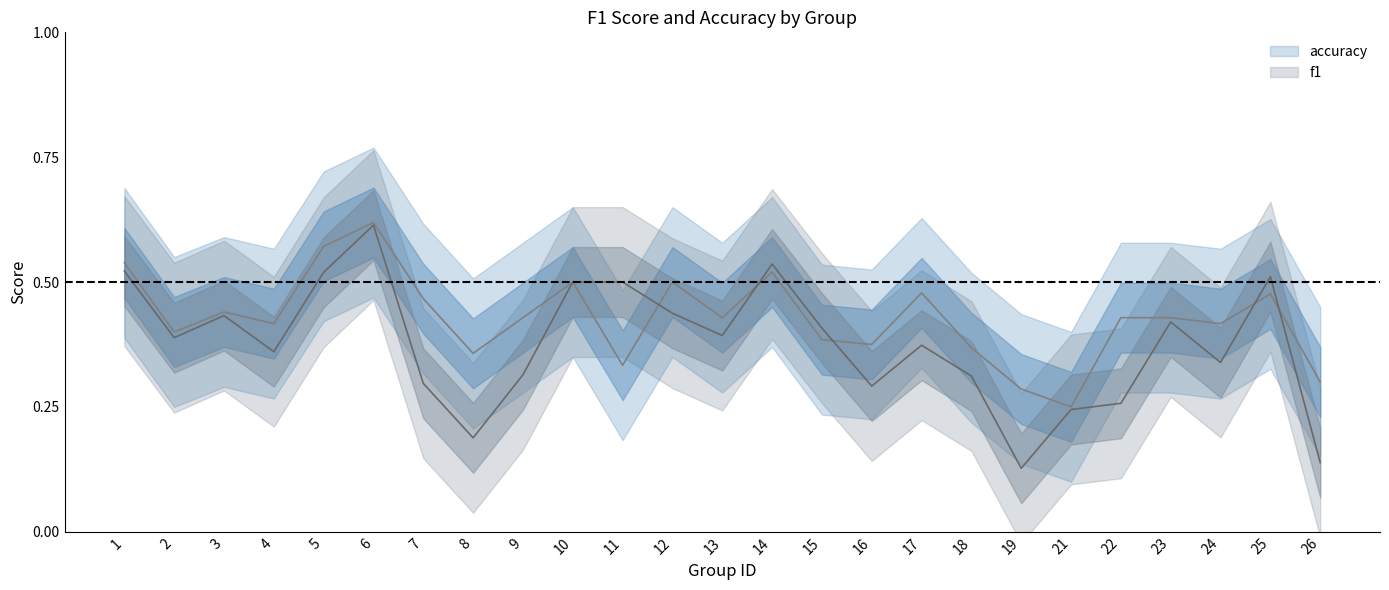

Where is the first local maximum for f1?

3